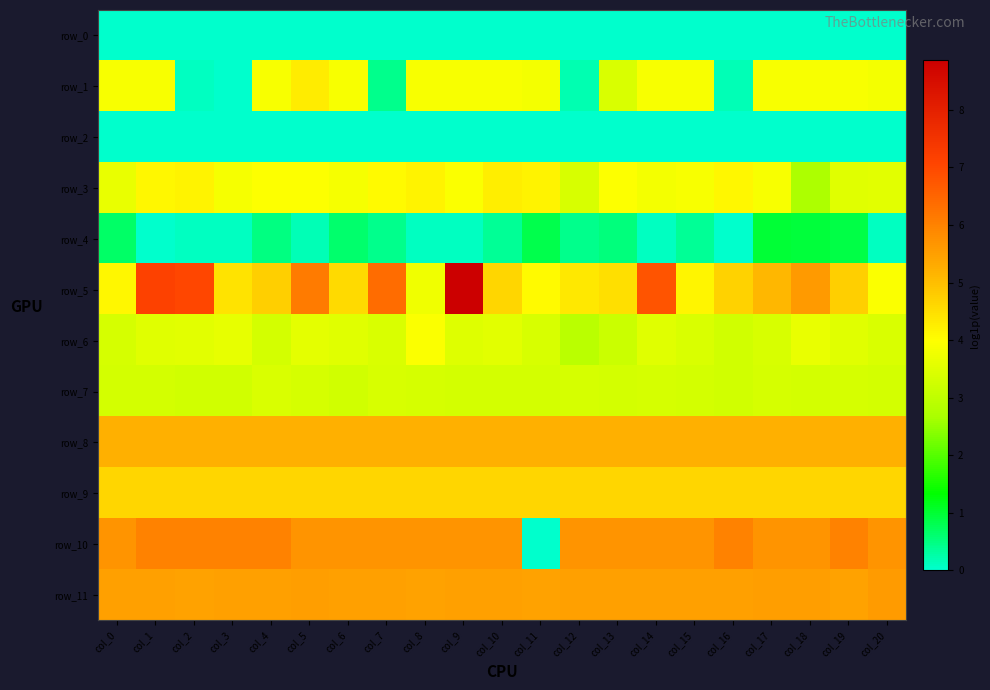

List the labels in order of row_10 value, smallest first.

col_11, col_5, col_7, col_12, col_0, col_6, col_8, col_9, col_10, col_13, col_14, col_15, col_17, col_18, col_20, col_3, col_1, col_2, col_4, col_16, col_19